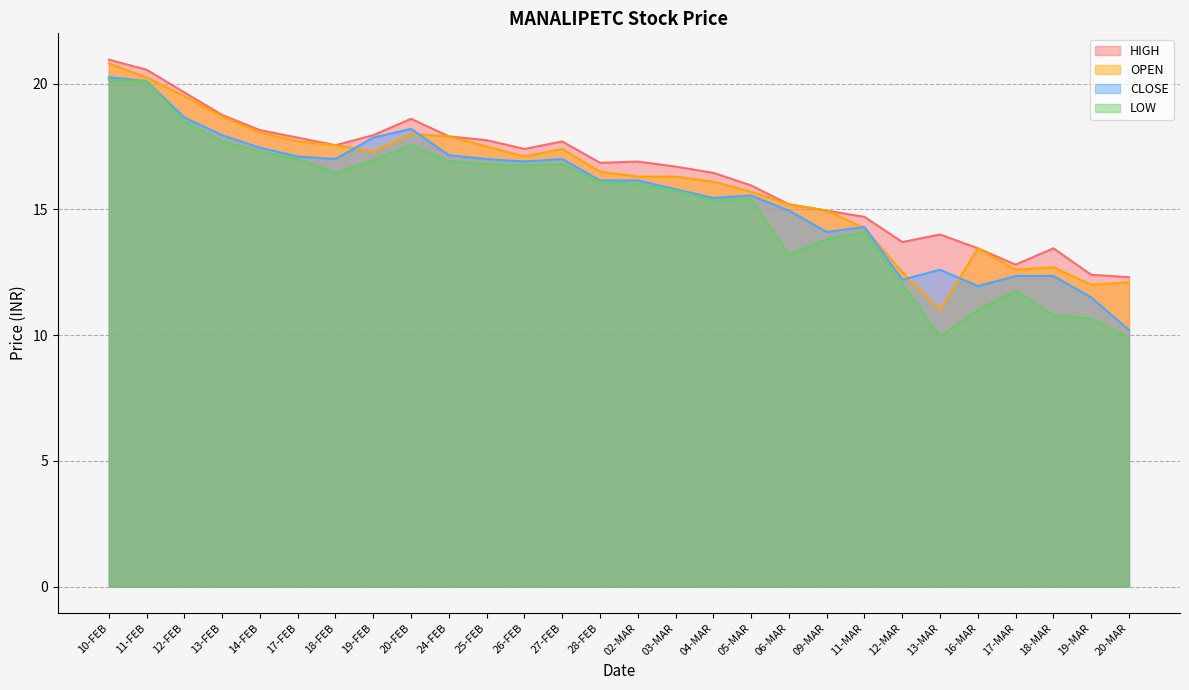

The value of CLOSE at 13-FEB is 17.9. True or false?

True